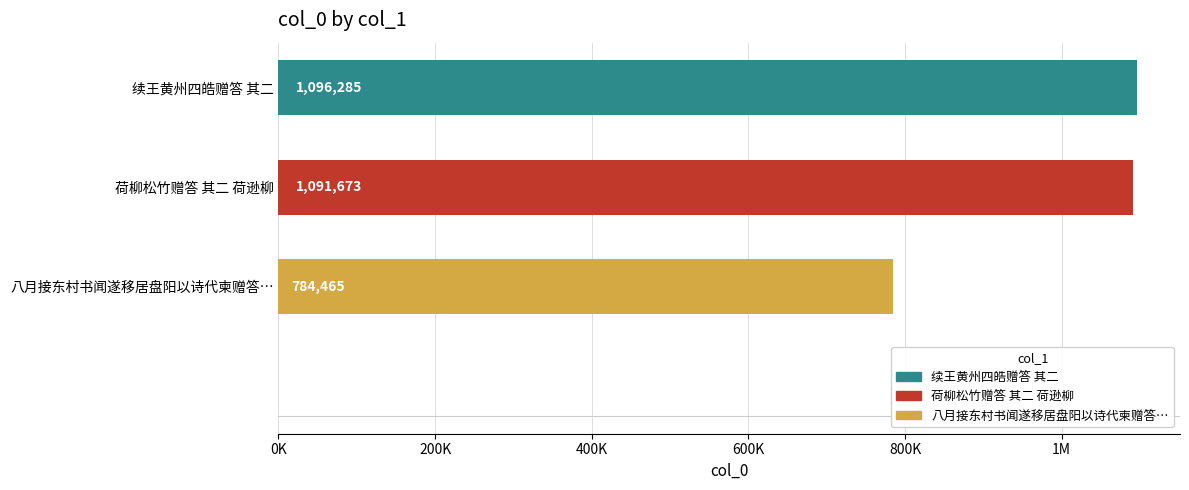

What is the change in value from 续王黄州四皓赠答 其二 to 荷柳松竹赠答 其二 荷逊柳?

-4612